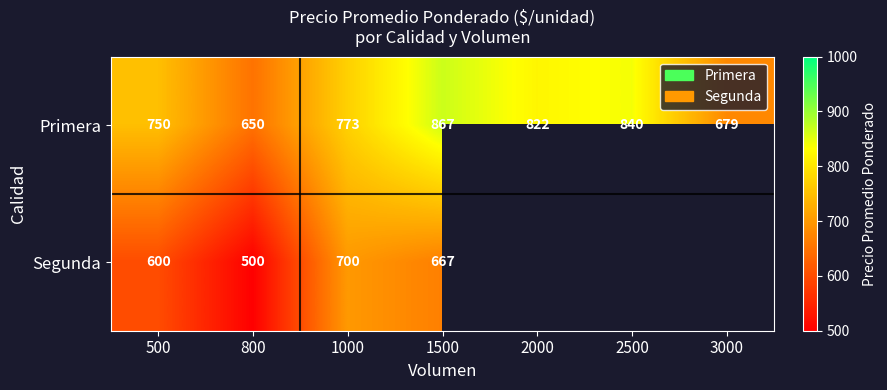

At how many categories does at least one series exceed 856?

1